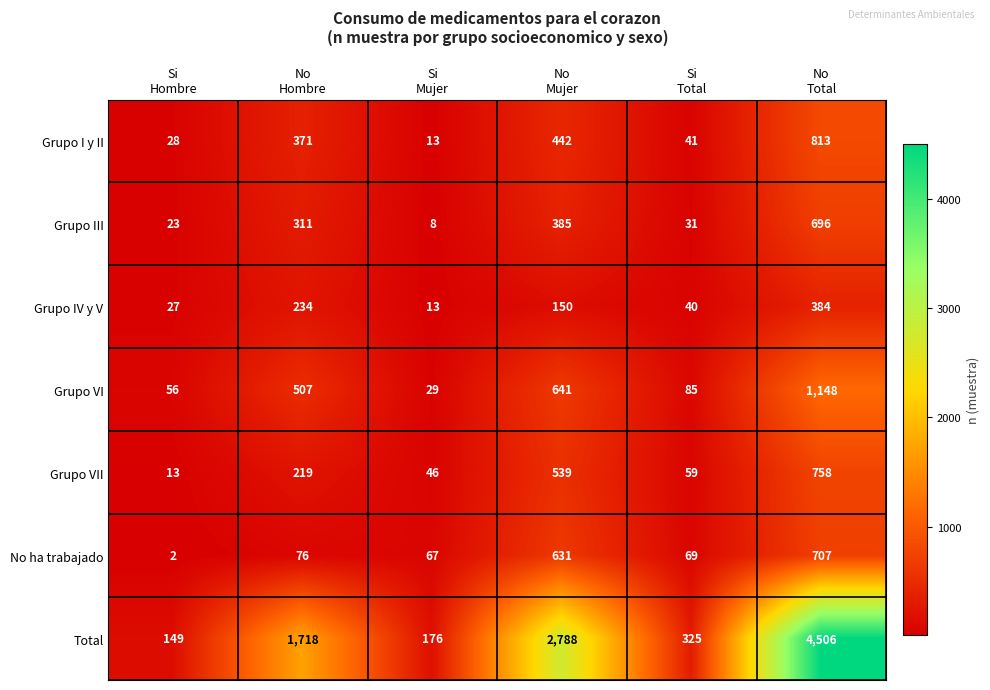

What is the difference between the maximum and minimum values in the Grupo VI series?

1119